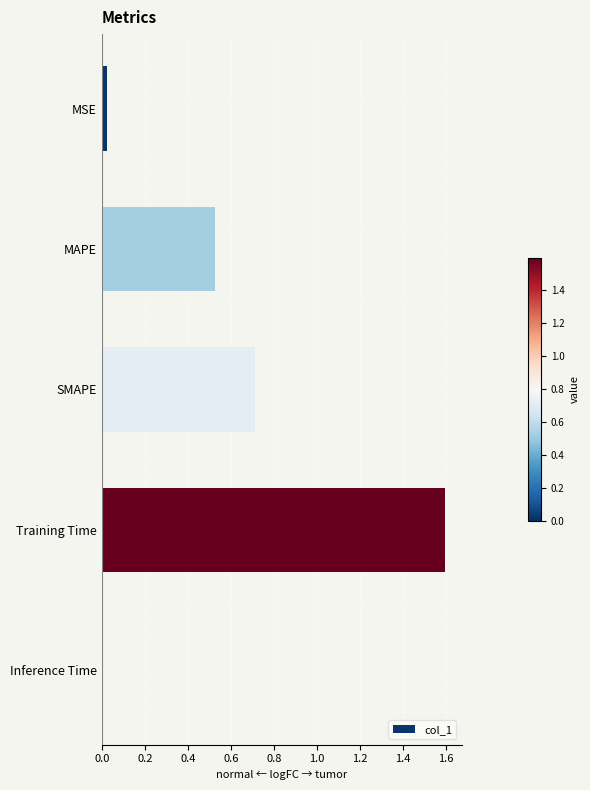

List the labels in order of value, largest first.

Training Time, SMAPE, MAPE, MSE, Inference Time